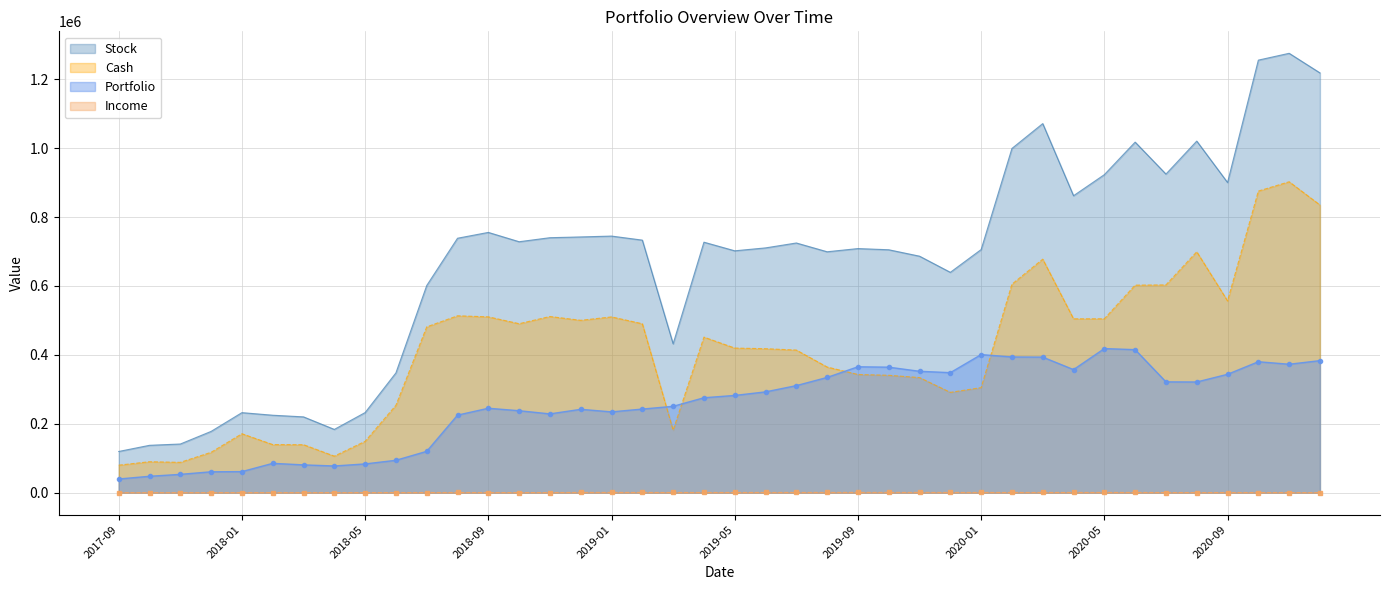

List the labels in order of Stock value, largest first.

2020-11, 2020-10, 2020-12, 2020-03, 2020-08, 2020-06, 2020-02, 2020-07, 2020-05, 2020-09, 2020-04, 2018-09, 2019-01, 2018-12, 2018-11, 2018-08, 2019-02, 2018-10, 2019-04, 2019-07, 2019-06, 2019-09, 2020-01, 2019-10, 2019-05, 2019-08, 2019-11, 2019-12, 2018-07, 2019-03, 2018-06, 2018-05, 2018-01, 2018-02, 2018-03, 2018-04, 2017-12, 2017-11, 2017-10, 2017-09